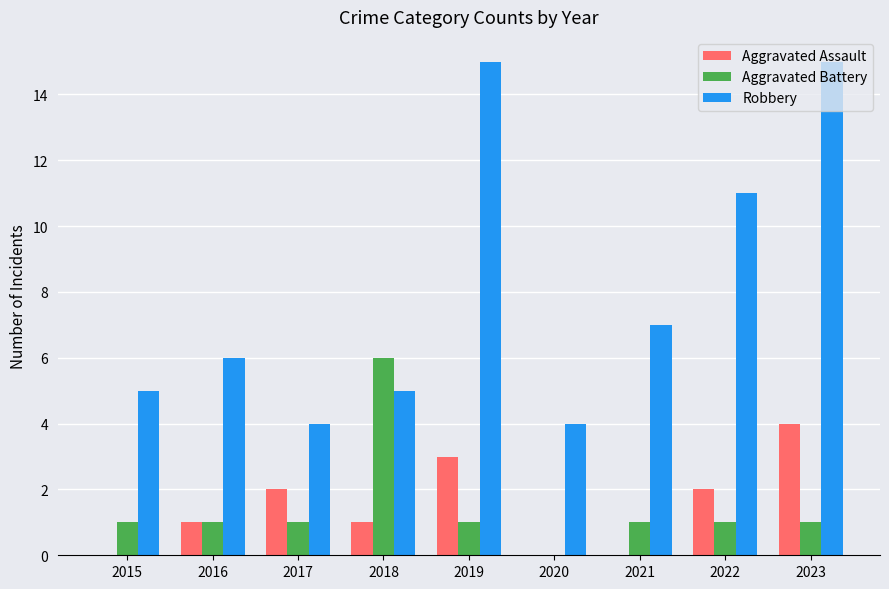

At which category is the sum across all series the highest?

2023